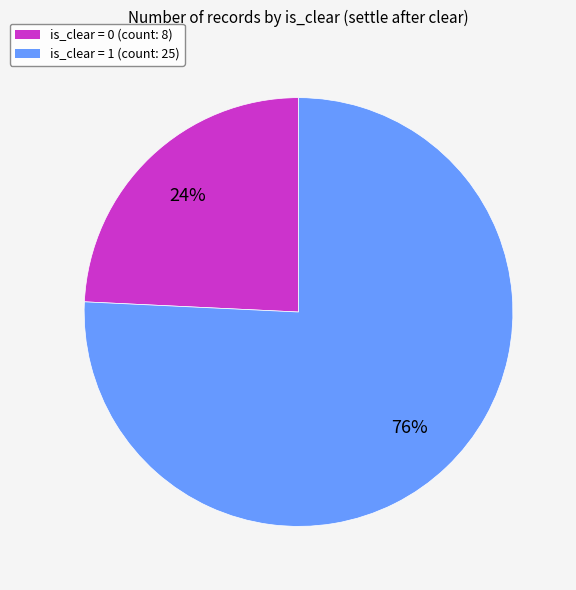

Between is_clear = 1 and is_clear = 0, which is larger?

is_clear = 1